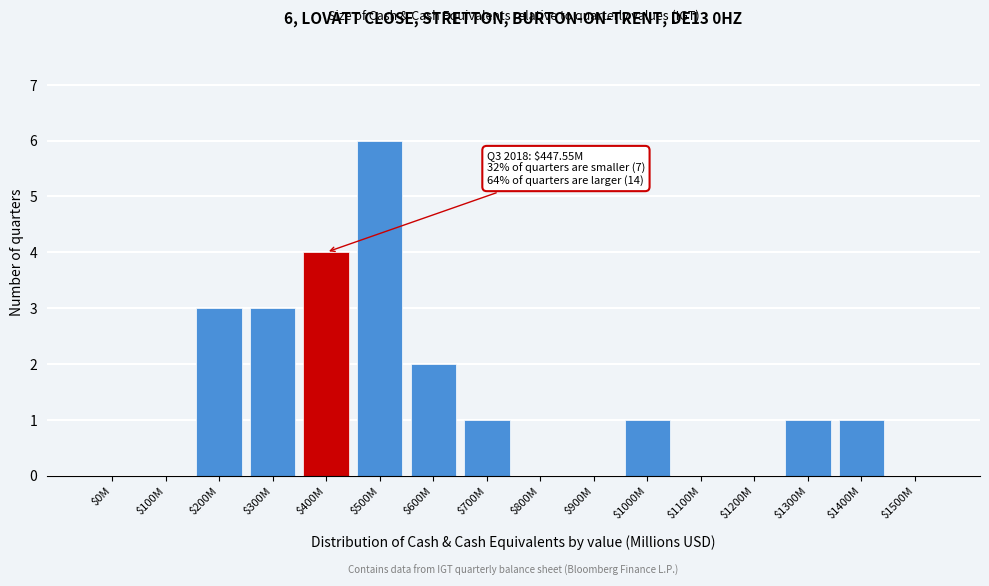

What is the greatest value displayed?

6